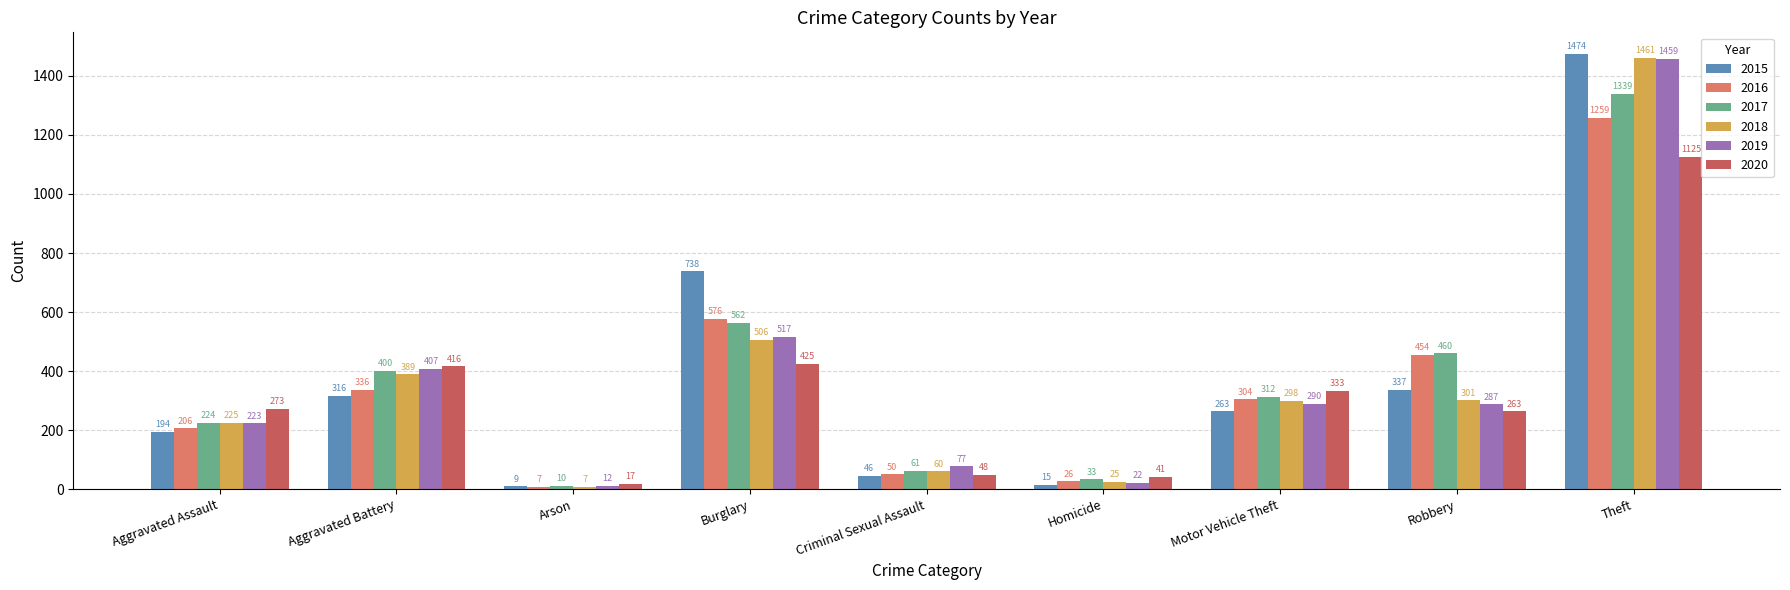

How many bars are there in total?

54